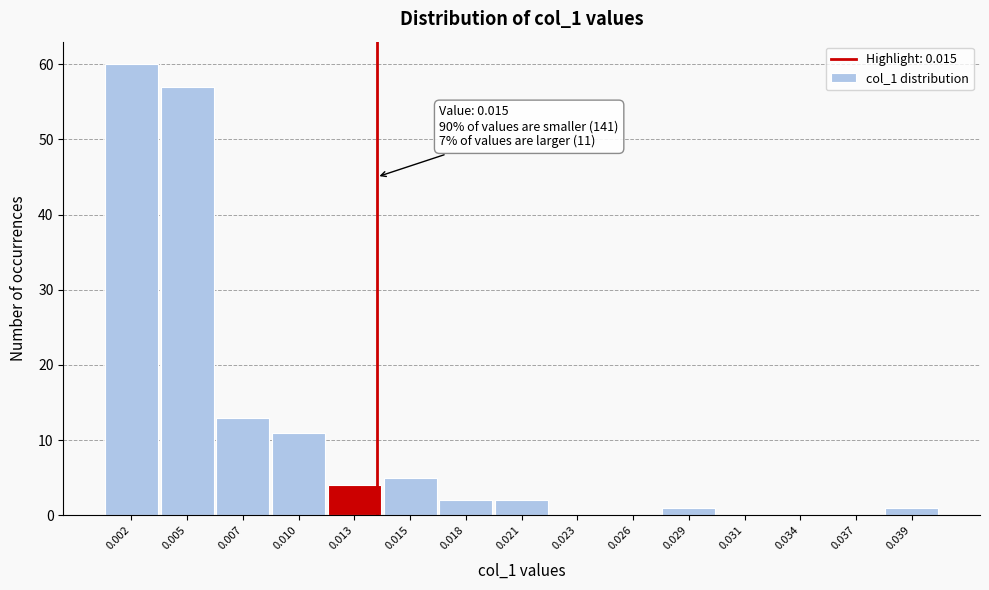

Reading left to right, what are all the values shown in this chart?

0.002=60	0.005=57	0.007=13	0.010=11	0.013=4	0.015=5	0.018=2	0.021=2	0.023=0	0.026=0	0.029=1	0.031=0	0.034=0	0.037=0	0.039=1